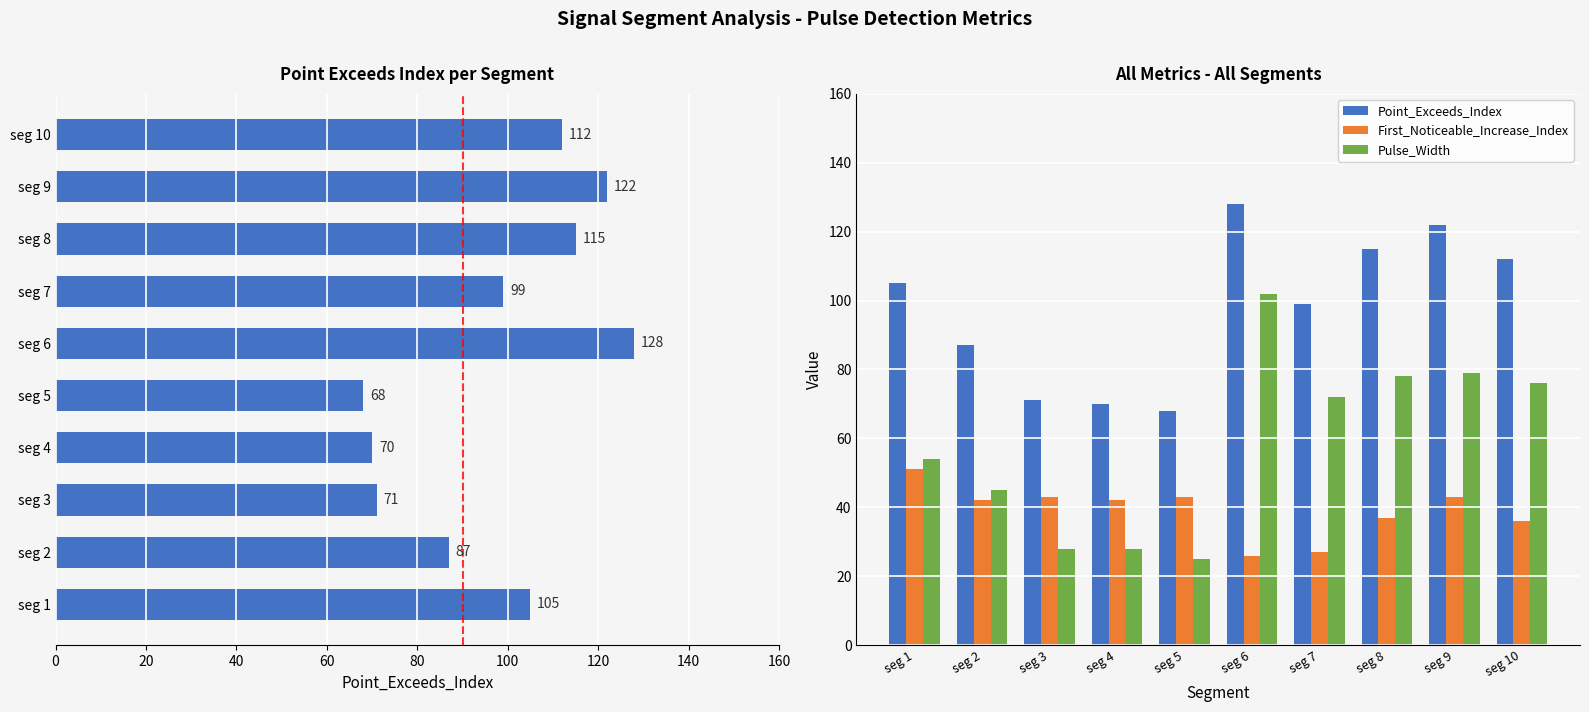

What is the lowest value of the Point_Exceeds_Index series?

68